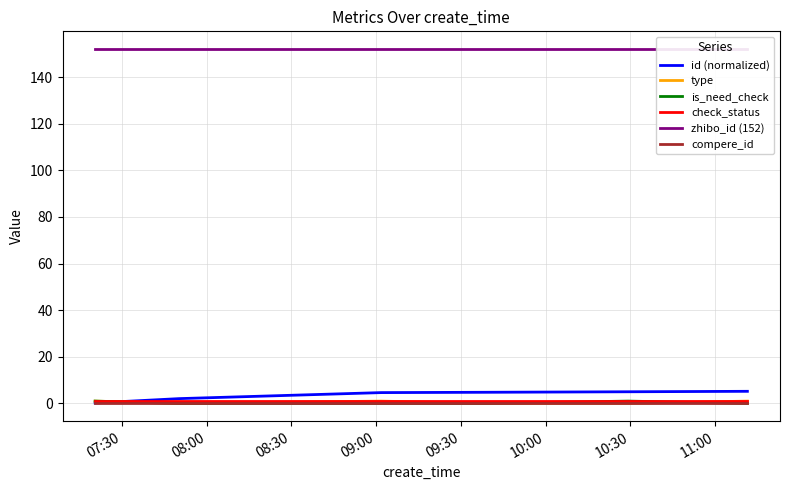

Between 08:30 and 10:00, which series saw the biggest shift?

id (normalized)